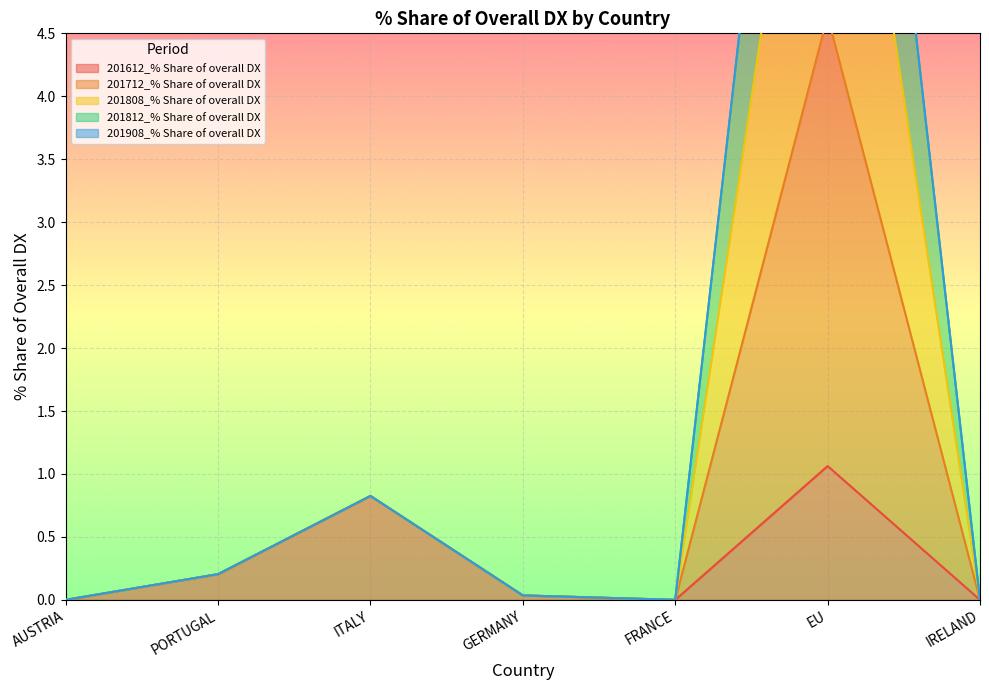

At how many categories does at least one series exceed 4?

1